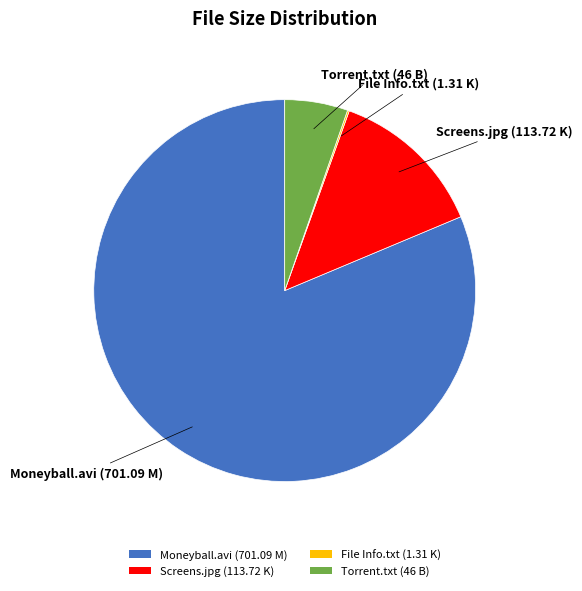

Which category has the biggest portion of the pie?

Moneyball.avi (701.09 M)